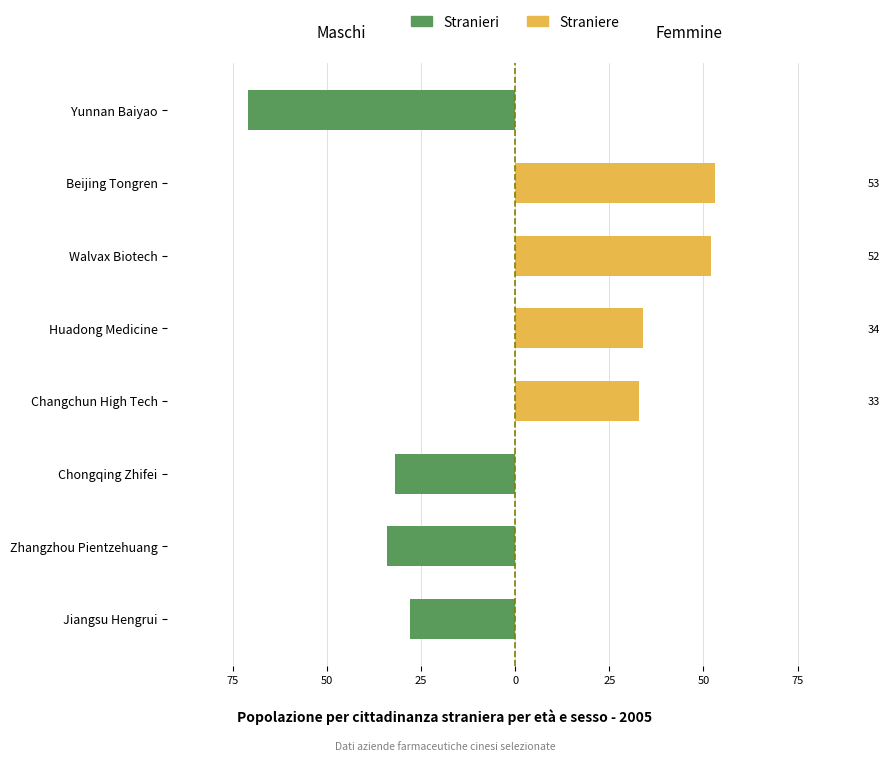

Rank the series by their average value, from highest to lowest.

Straniere, Stranieri